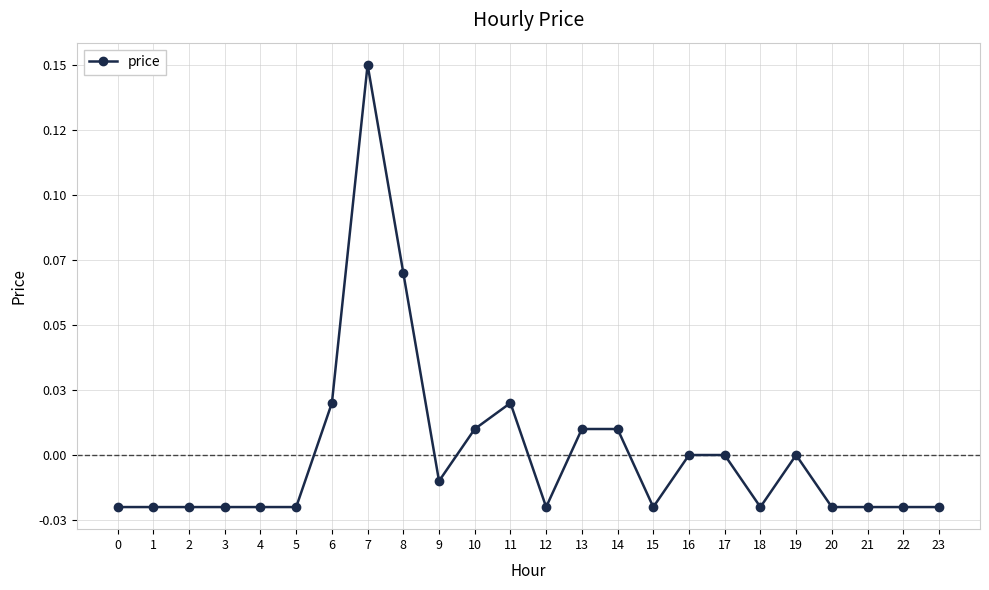

The value at 6 is 0.0. True or false?

False